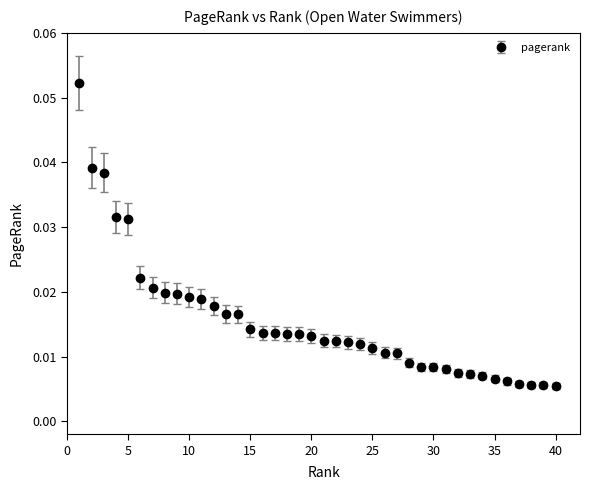

How many values are between 0 and 1?

40